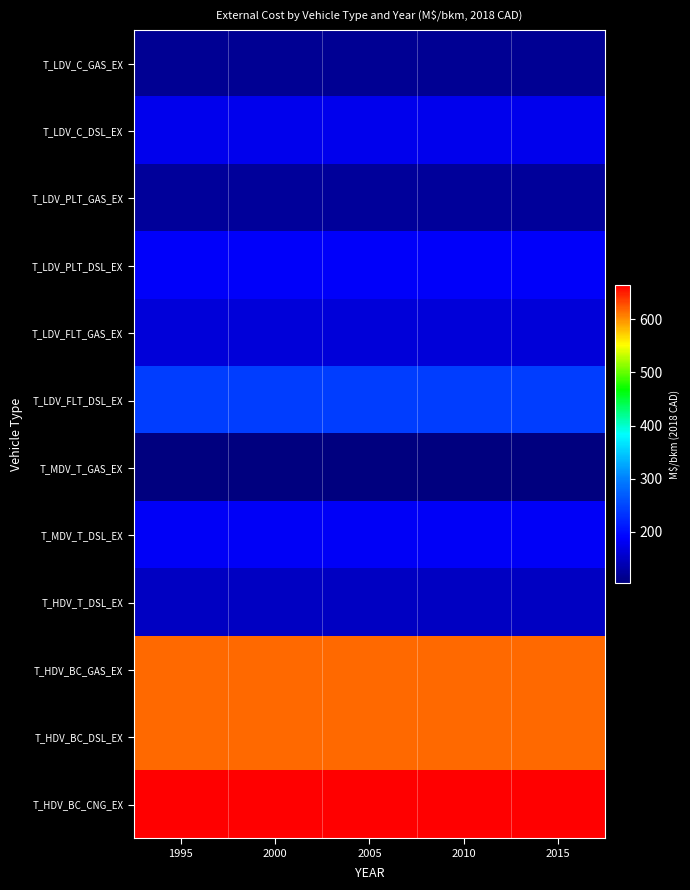

What is the difference between the highest and lowest values at 2000?

559.9